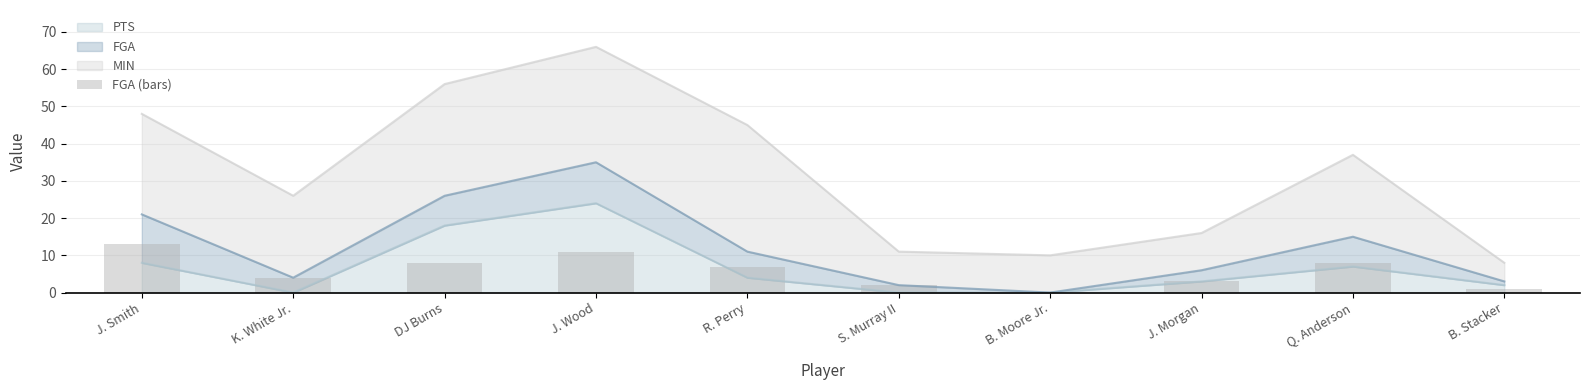

Reading left to right, what are all the values shown in this chart?

J. Smith=13	K. White Jr.=4	DJ Burns=8	J. Wood=11	R. Perry=7	S. Murray II=2	B. Moore Jr.=0	J. Morgan=3	Q. Anderson=8	B. Stacker=1